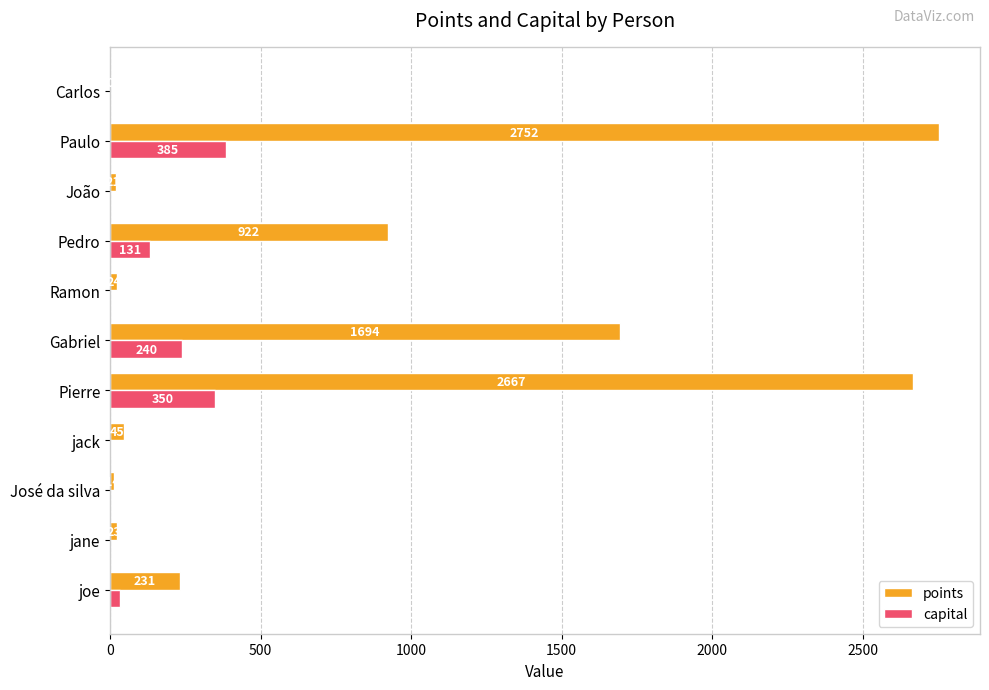

At which category is the sum across all series the highest?

Paulo